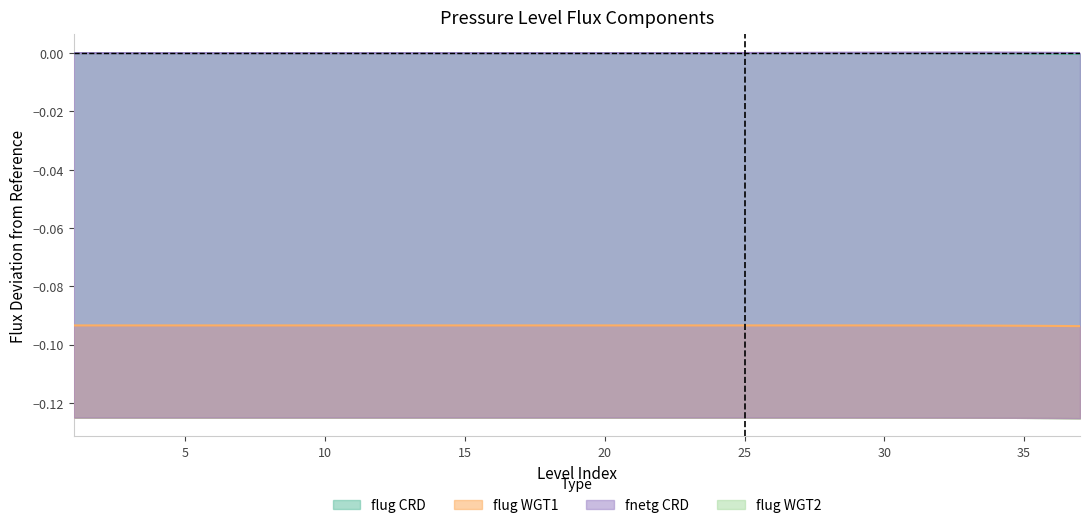

Does the chart display data point markers on the line(s)?

No